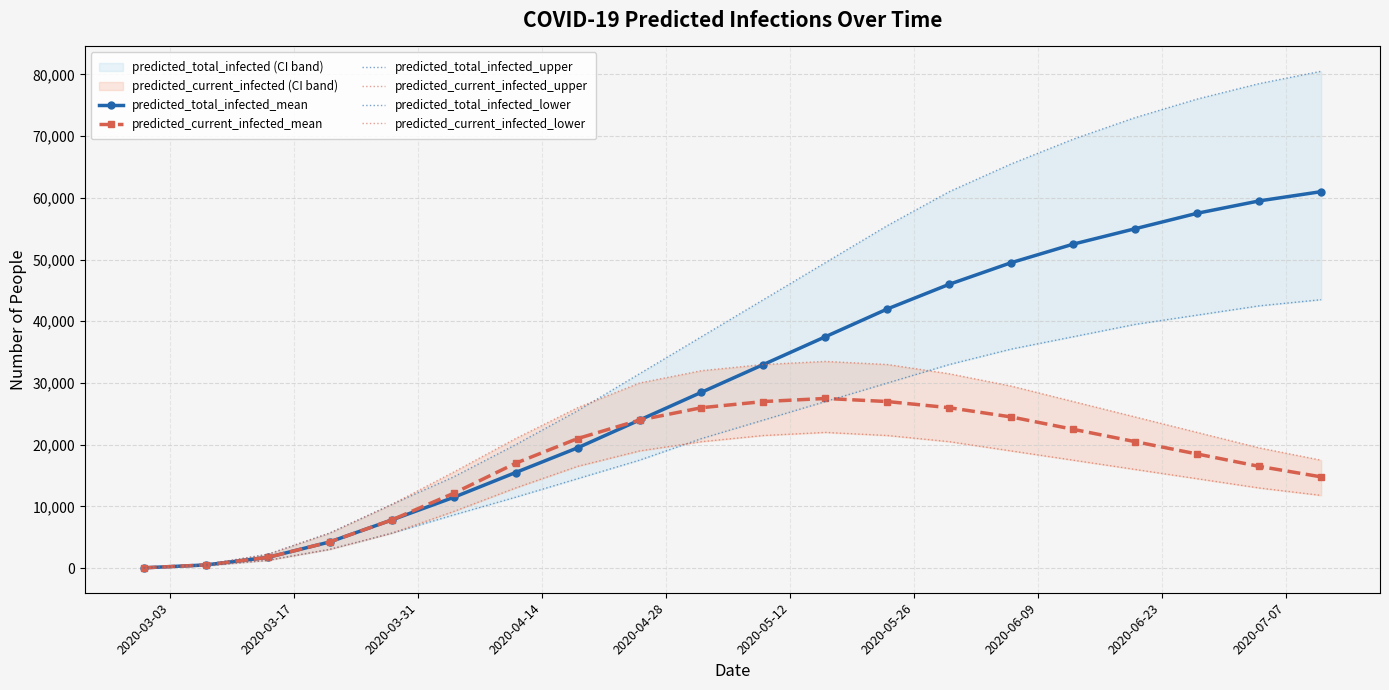

What is the maximum value for predicted_total_infected_mean?

61000